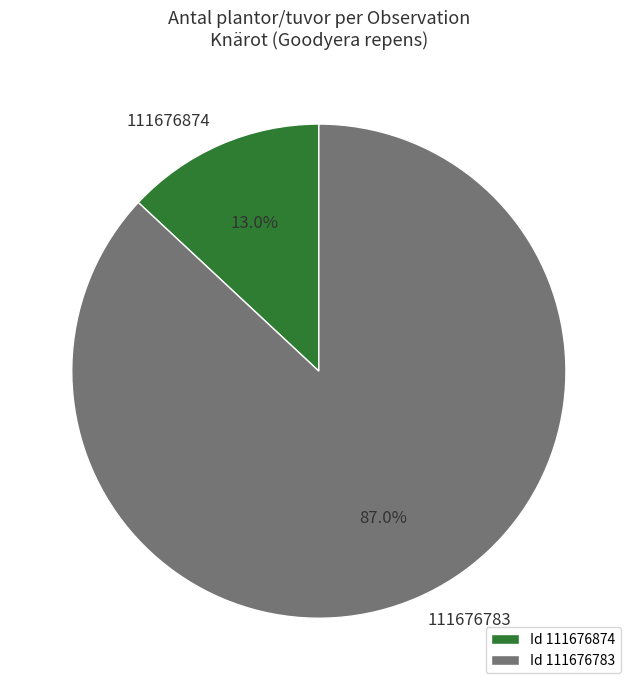

How many slices are in this pie chart?

2